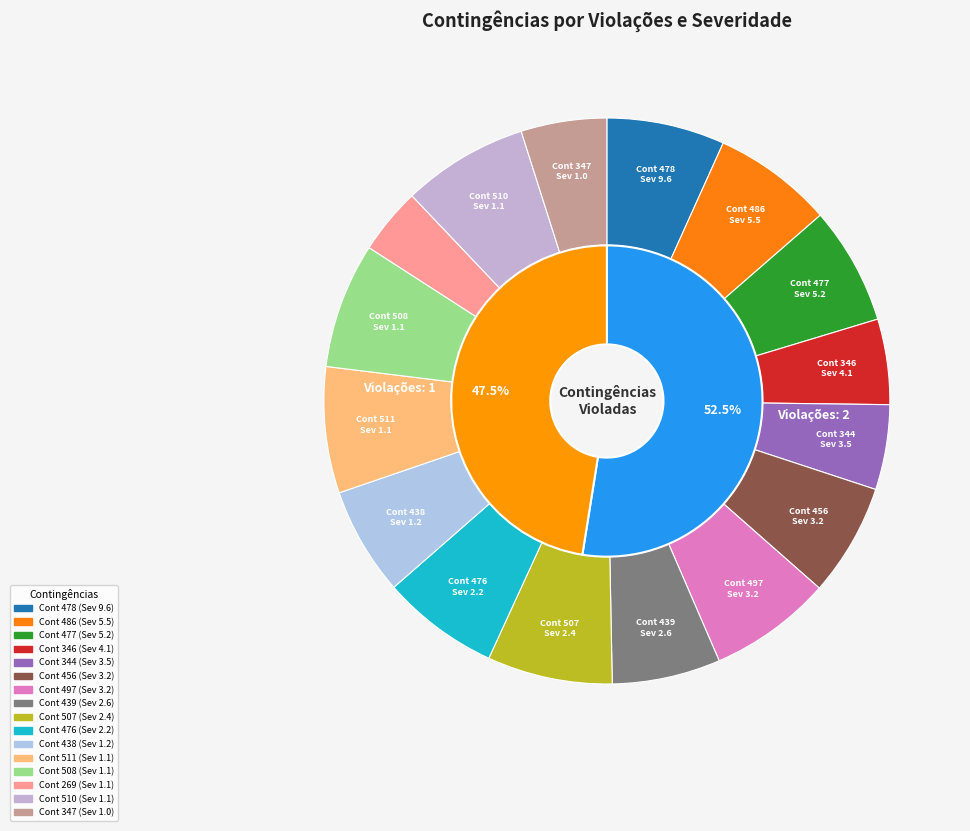

Count the number of slices in the pie.

16